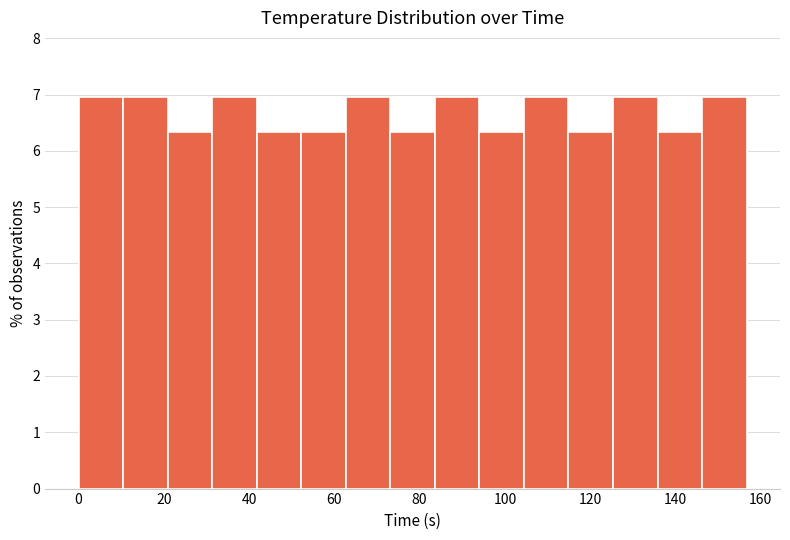

Reading left to right, list every bar in this chart as the range it spans on the x-axis followed by its height. Neither the bar edges nor the heights are printed on the chart, so give them approximately, as read against the axes.

0 to 10: 7.0
10 to 20: 7.0
20 to 32: 6.3
32 to 42: 7.0
42 to 52: 6.3
52 to 62: 6.3
62 to 74: 7.0
74 to 84: 6.3
84 to 94: 7.0
94 to 104: 6.3
104 to 114: 7.0
114 to 126: 6.3
126 to 136: 7.0
136 to 146: 6.3
146 to 156: 7.0